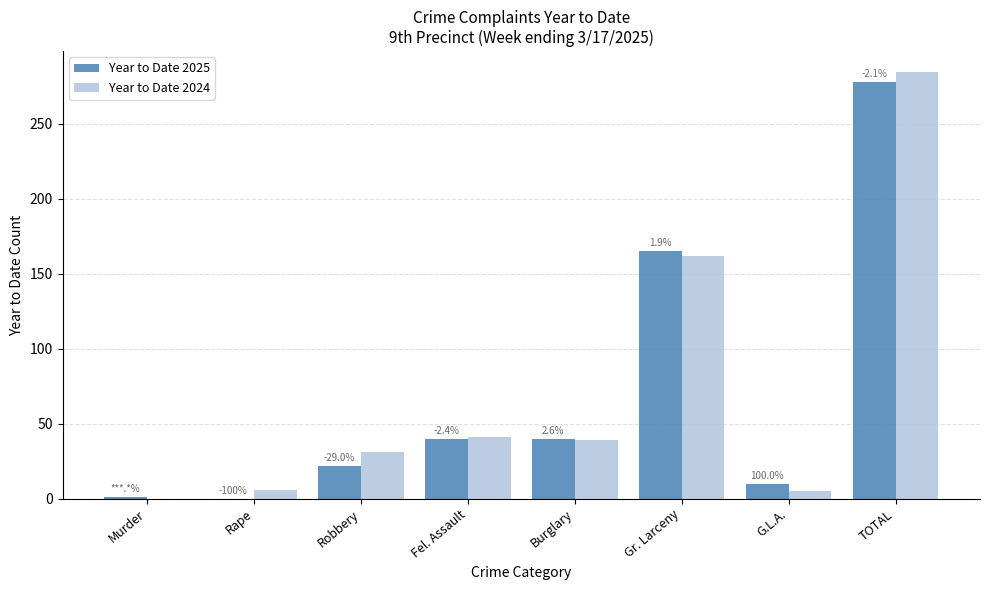

Which series has the widest spread of values?

Year to Date 2024